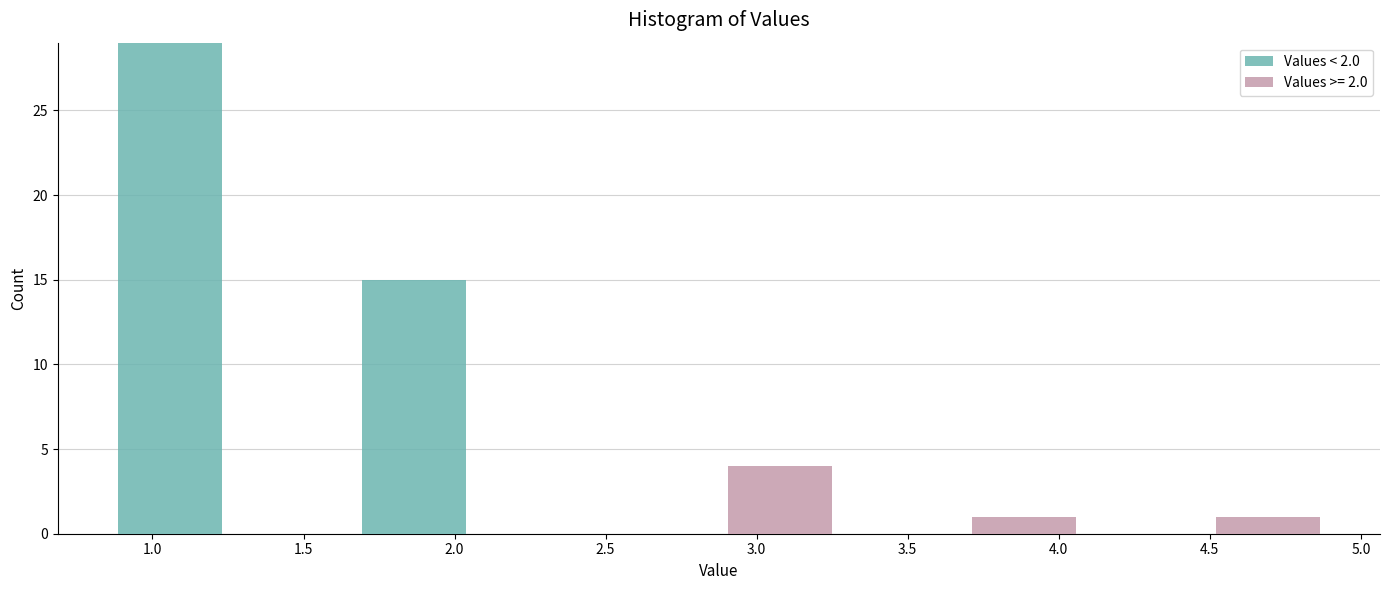

What is the total height of the stacked bar covering 4.50 to 4.90 on the x-axis? Neither the bar edges nor the heights are printed on the chart, so give them approximately, as read against the axes.

1